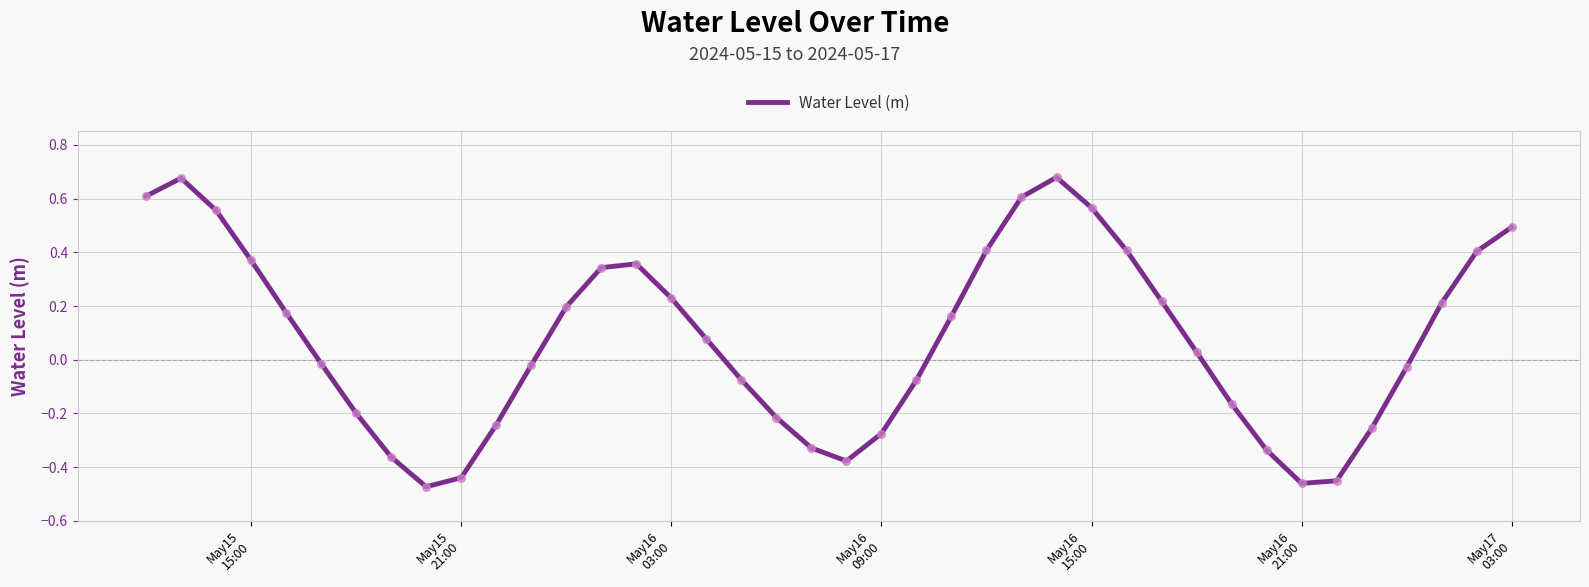

What is the difference between the maximum and minimum values?

1.2